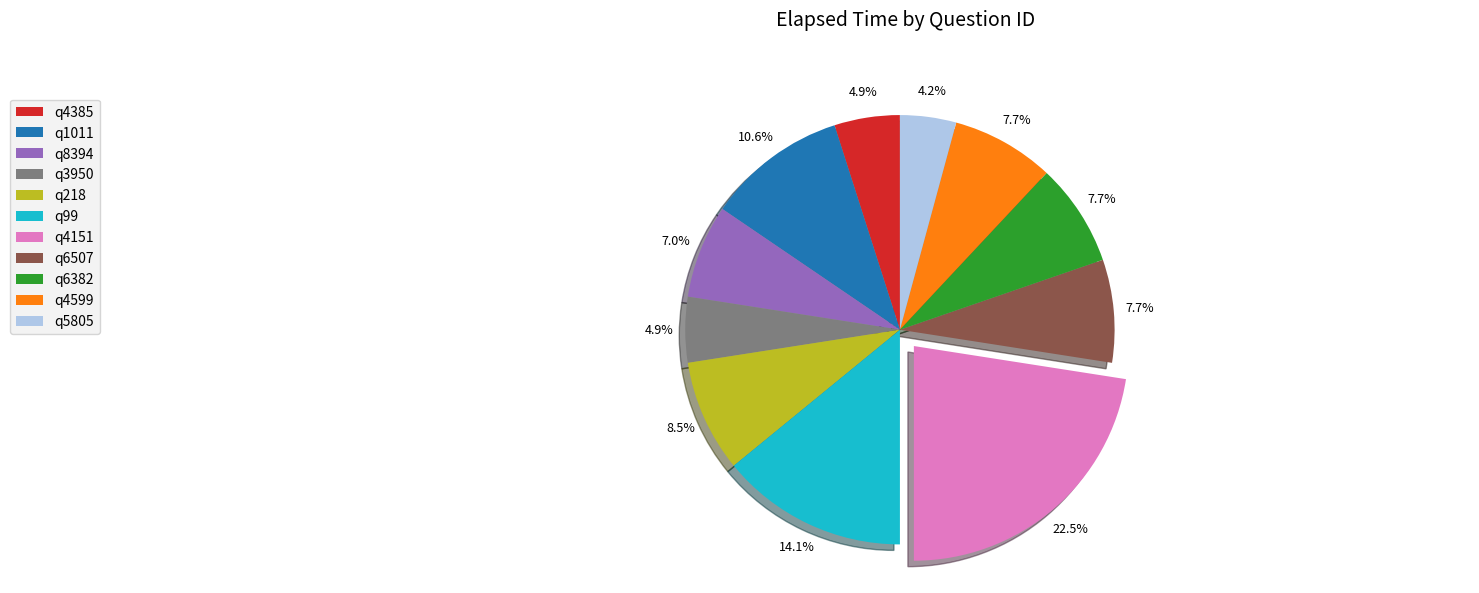

What is the ratio of the value at q218 to the value at q4385?

1.7